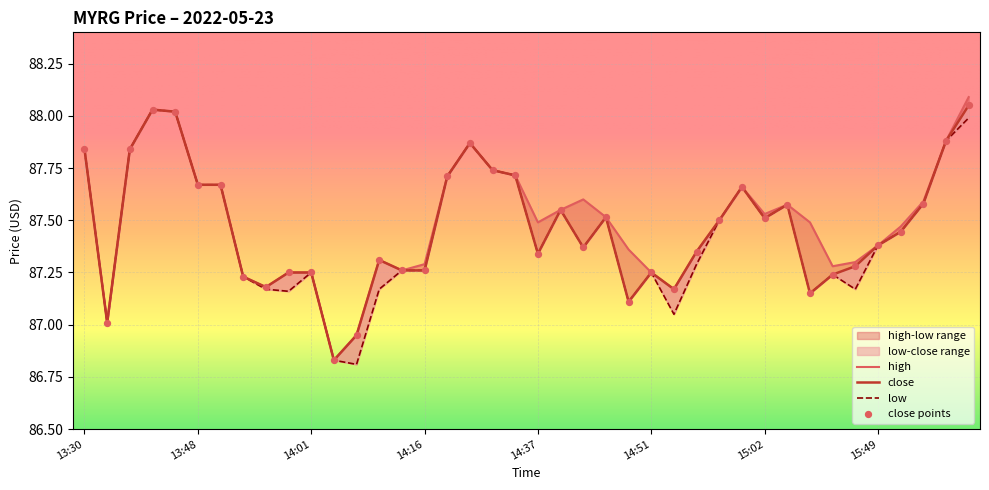

At which category is the sum across all series the highest?

16:07